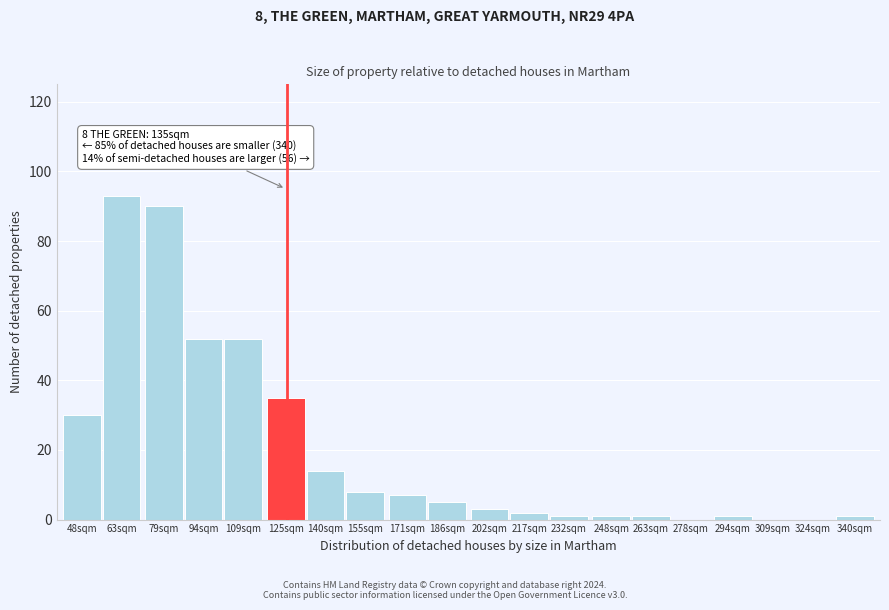

Reading left to right, list all the values displayed in this chart.

48sqm=30	63sqm=93	79sqm=90	94sqm=52	109sqm=52	125sqm=35	140sqm=14	155sqm=8	171sqm=7	186sqm=5	202sqm=3	217sqm=2	232sqm=1	248sqm=1	263sqm=1	278sqm=0	294sqm=1	309sqm=0	324sqm=0	340sqm=1